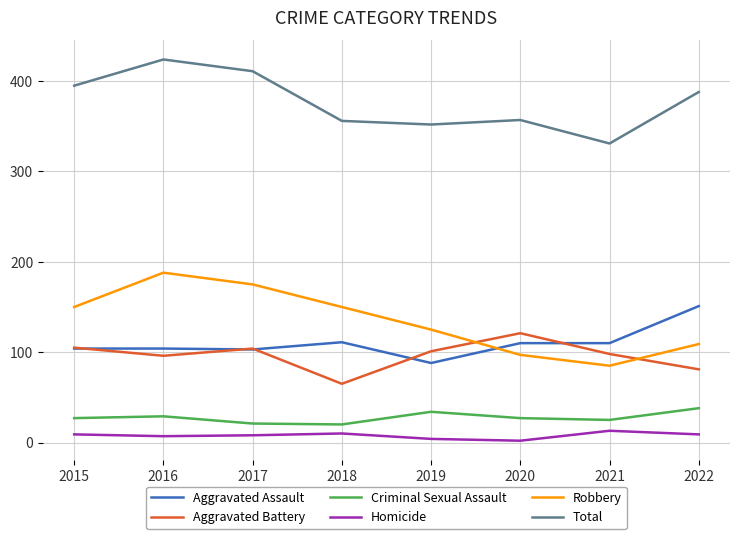

Which series changed the most between 2017 and 2022?

Robbery